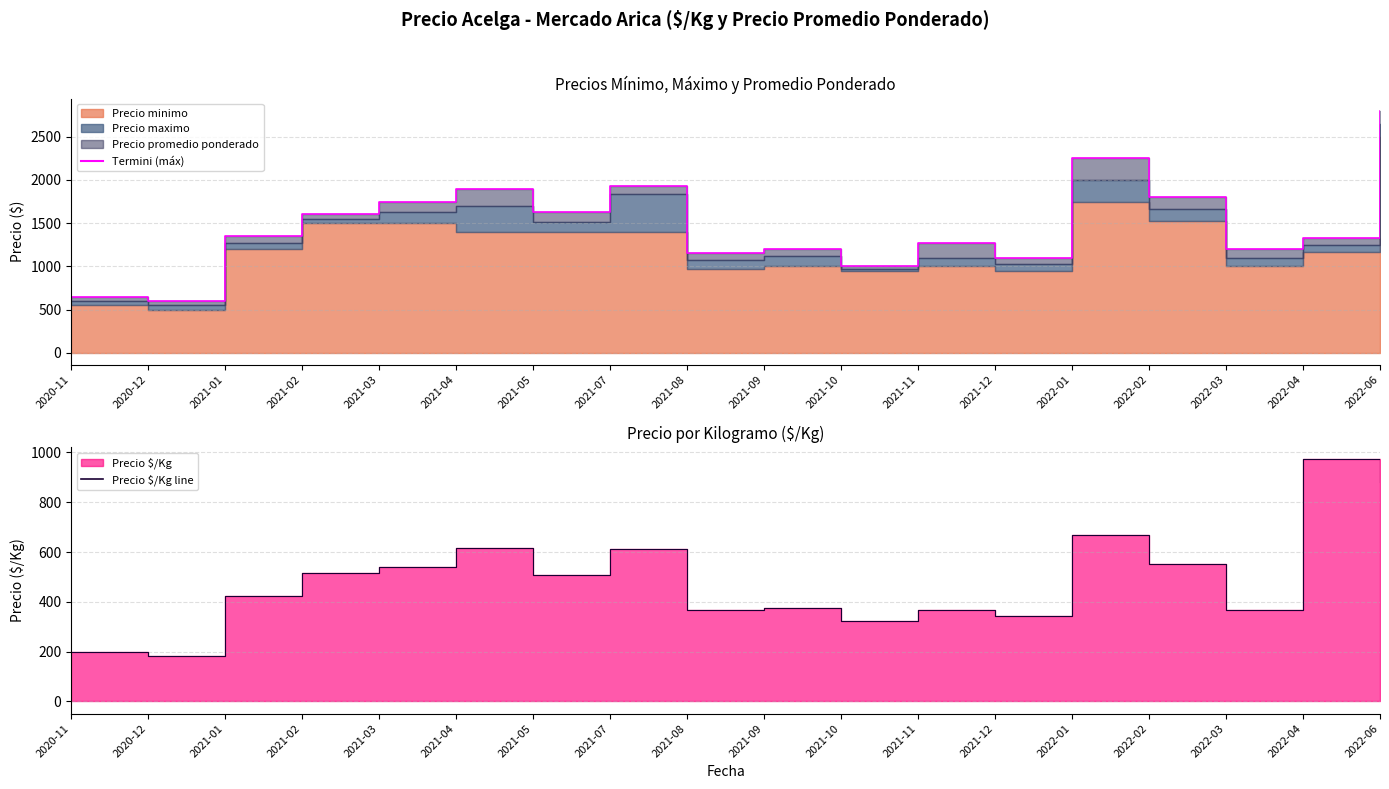

Is the value of Precio $/Kg line at 2022-01 greater than the value of Precio maximo line at 2021-01?

No